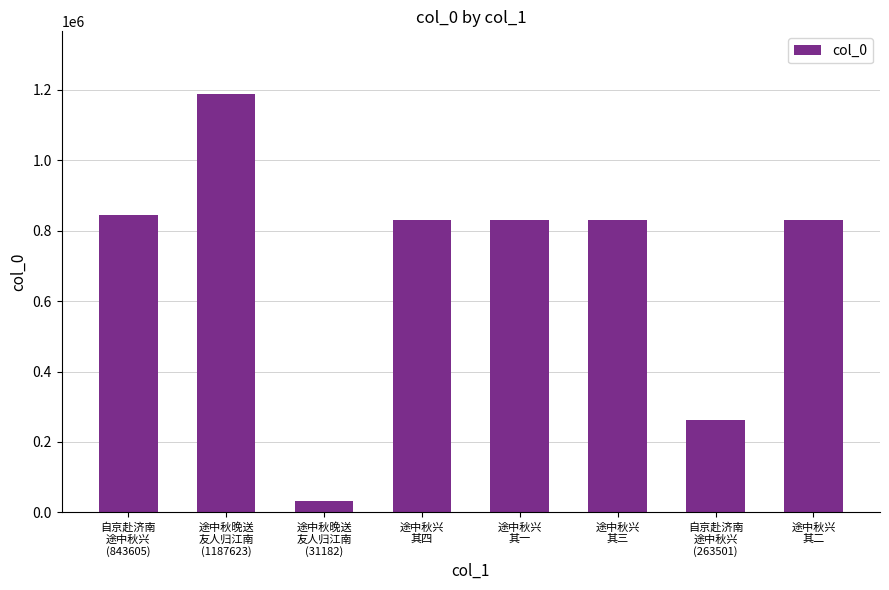

What is the difference between the maximum and minimum values?

1156441